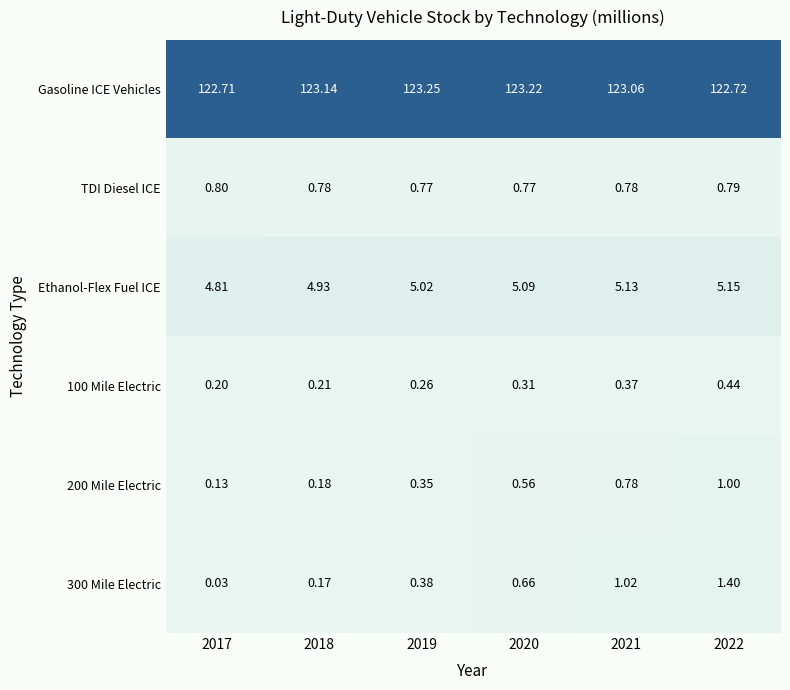

Is the value of Ethanol-Flex Fuel ICE at 2022 greater than the value of 100 Mile Electric at 2021?

Yes